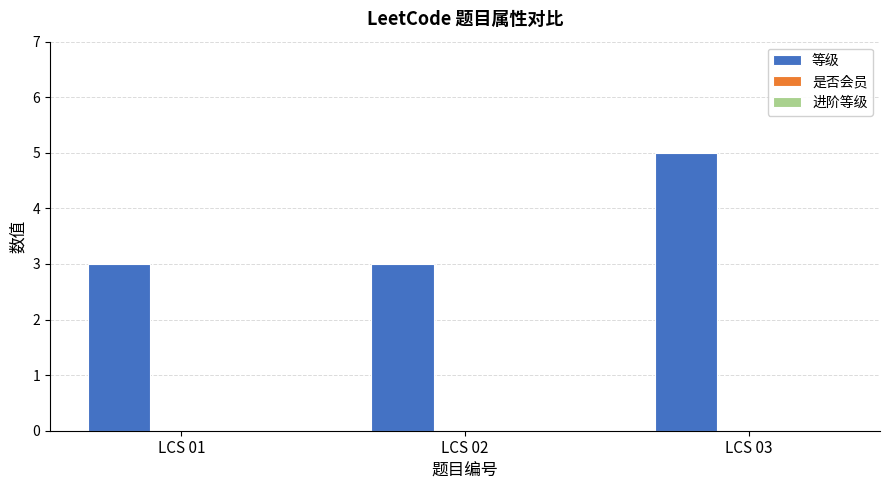

Reading right to left, extract all data points from this chart.

5	3	3